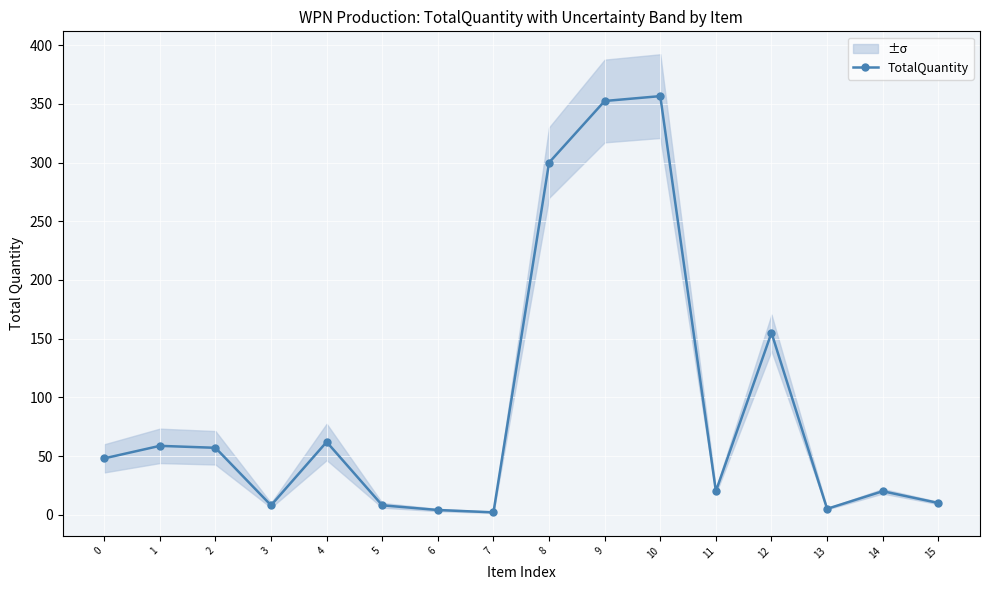

Which has a higher value, 9 or 12?

9